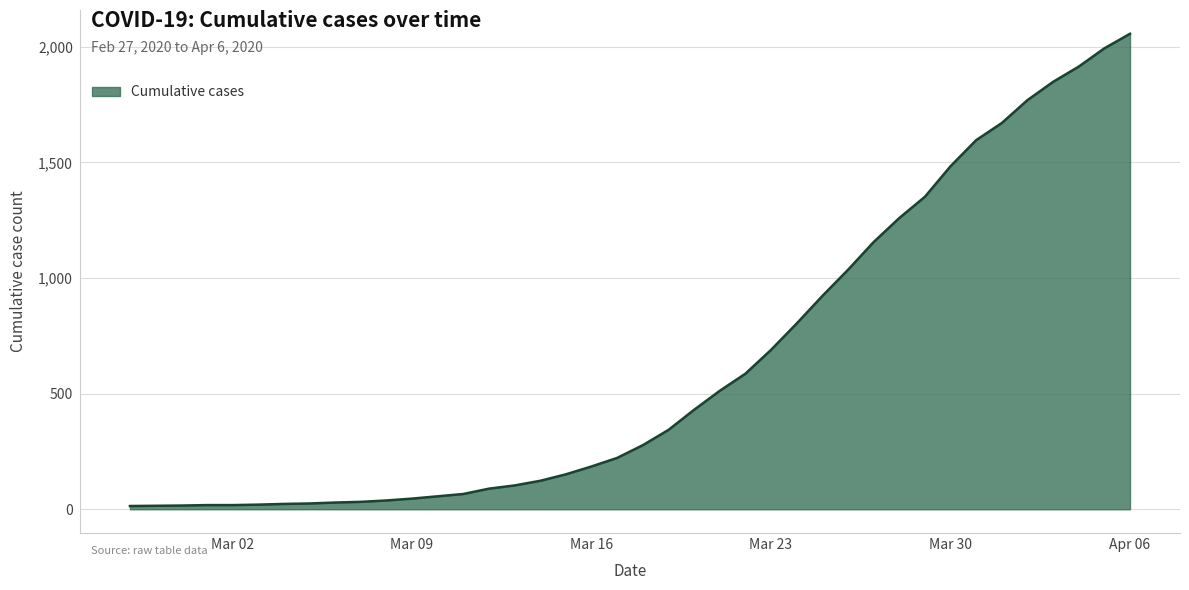

What is the minimum value shown in the chart?

14